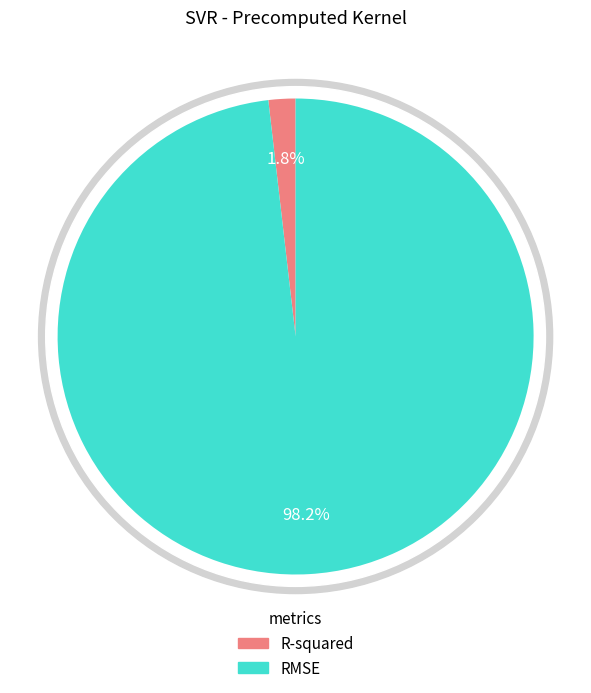

How many segments does this pie chart have?

2